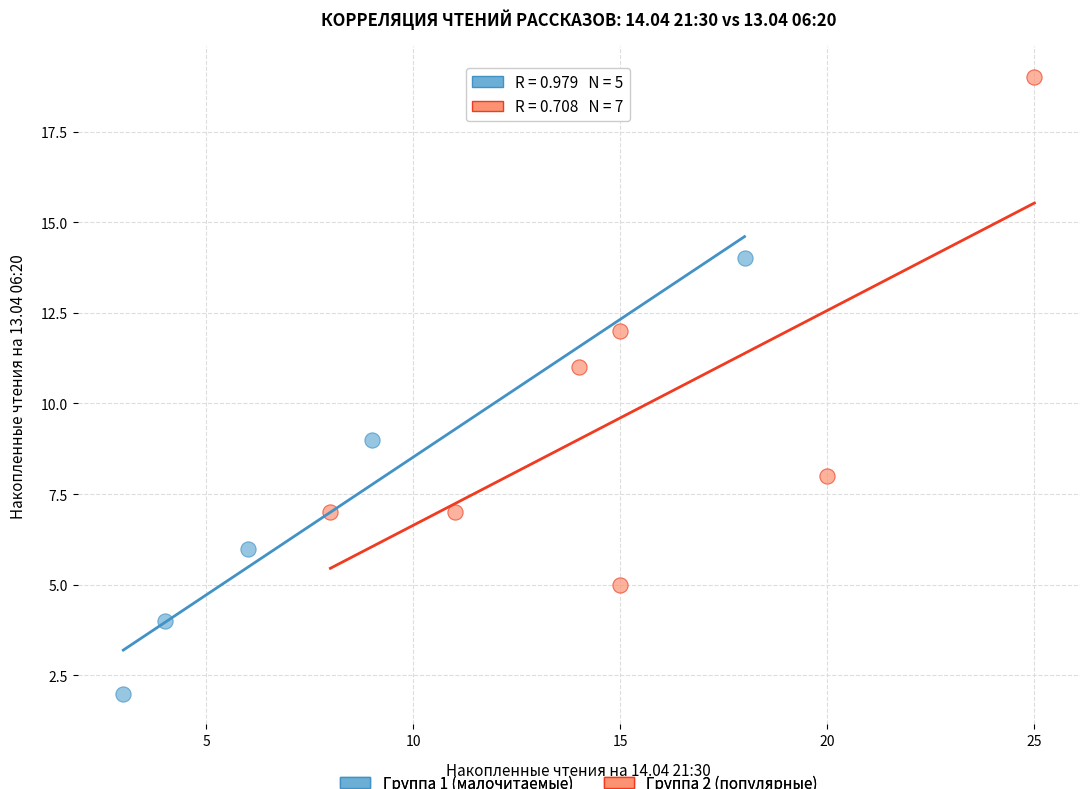

Which series has the largest Y range (max minus min)?

Группа 2 (популярные)